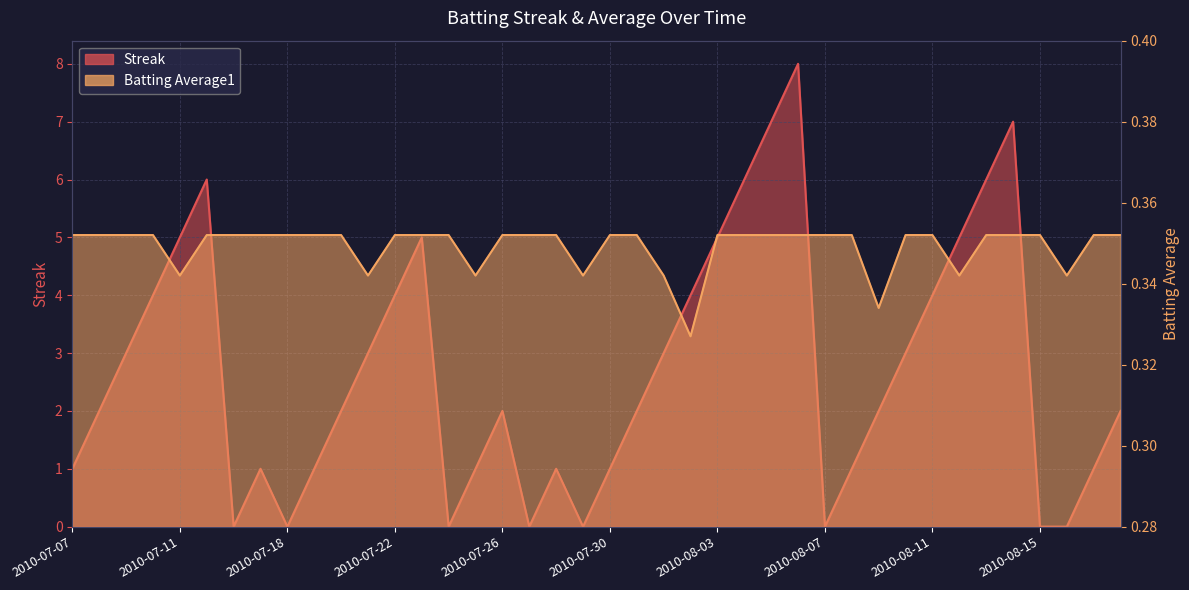

List the labels in order of Streak value, smallest first.

2010-07-16, 2010-07-18, 2010-07-24, 2010-07-27, 2010-07-29, 2010-08-07, 2010-08-15, 2010-08-16, 2010-07-07, 2010-07-17, 2010-07-19, 2010-07-25, 2010-07-28, 2010-07-30, 2010-08-08, 2010-08-17, 2010-07-08, 2010-07-20, 2010-07-26, 2010-07-31, 2010-08-09, 2010-08-18, 2010-07-09, 2010-07-21, 2010-08-01, 2010-08-10, 2010-07-10, 2010-07-22, 2010-08-02, 2010-08-11, 2010-07-11, 2010-07-23, 2010-08-03, 2010-08-12, 2010-07-15, 2010-08-04, 2010-08-13, 2010-08-05, 2010-08-14, 2010-08-06